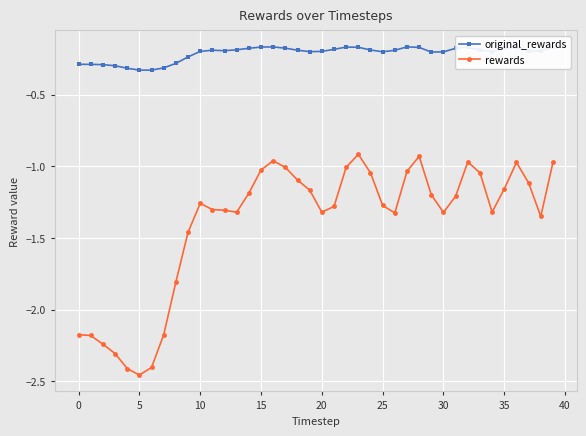

Which series has the largest total across all categories?

original_rewards